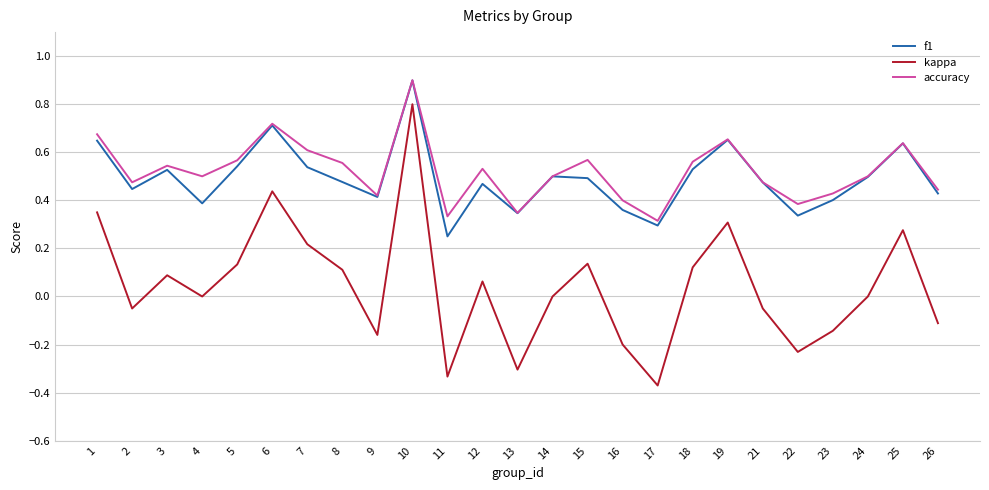

What is the maximum value shown in the chart?

0.9